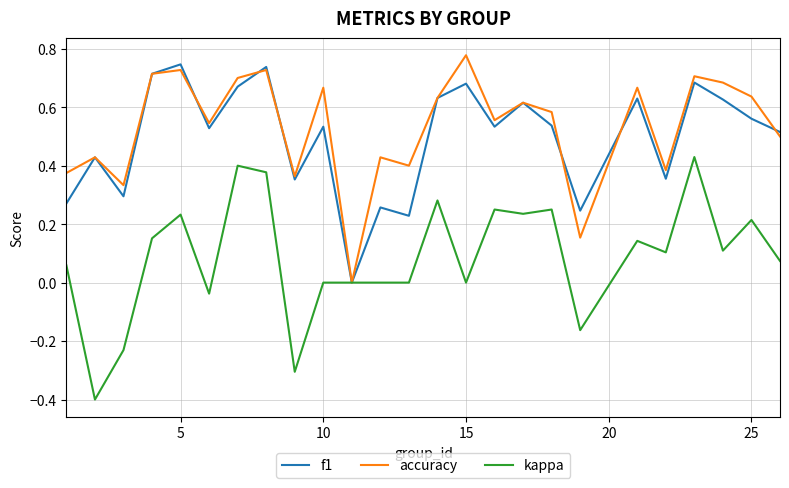

Which series has the largest range (max minus min)?

kappa